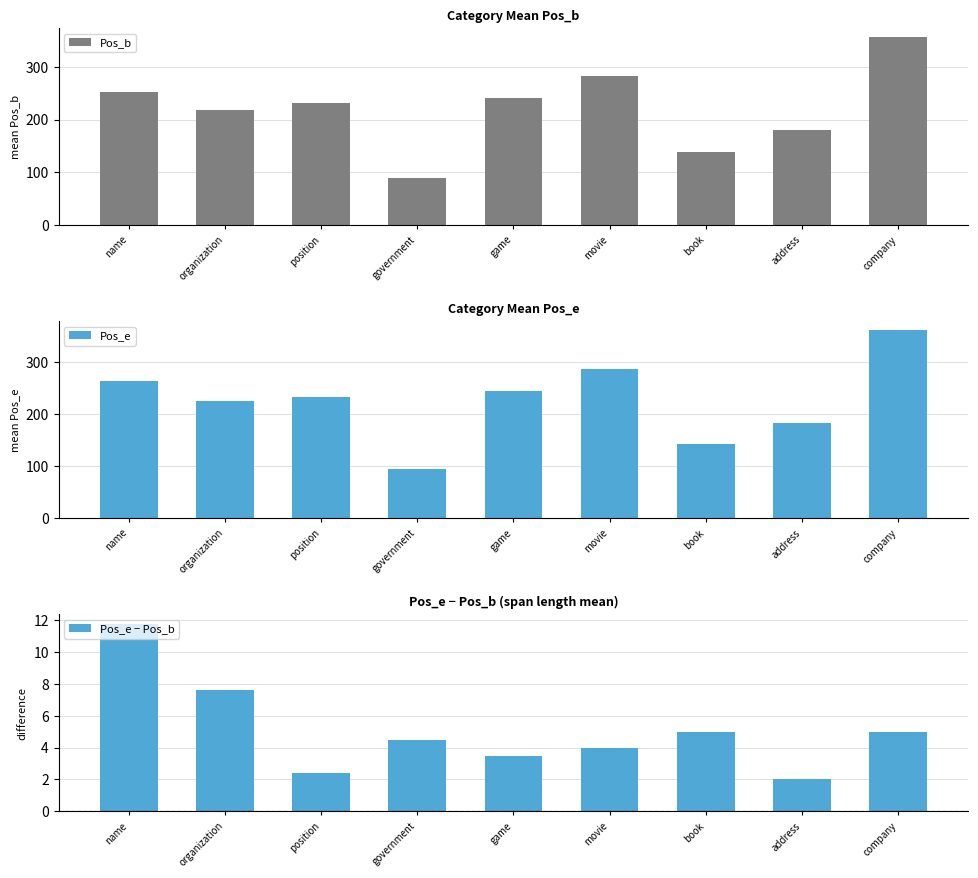

At which label does Pos_e first exceed 234?

name